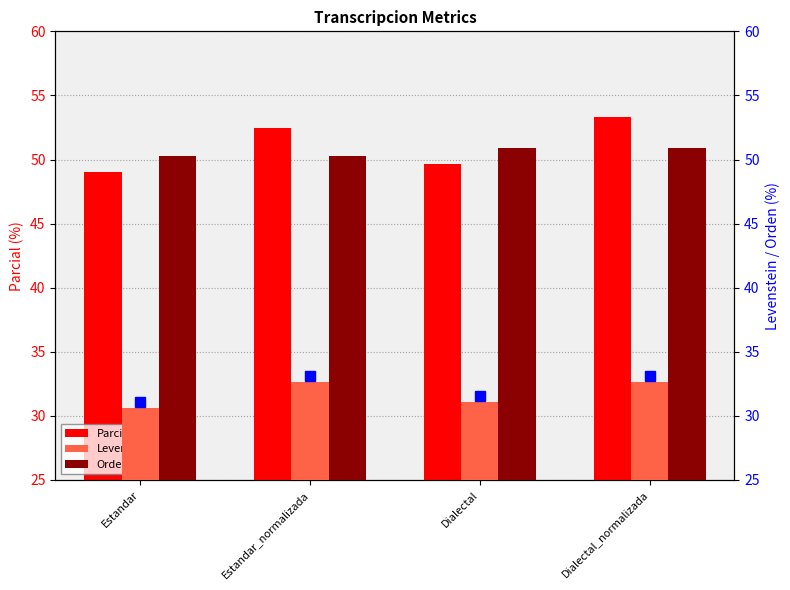

At how many categories does at least one series exceed 33?

4